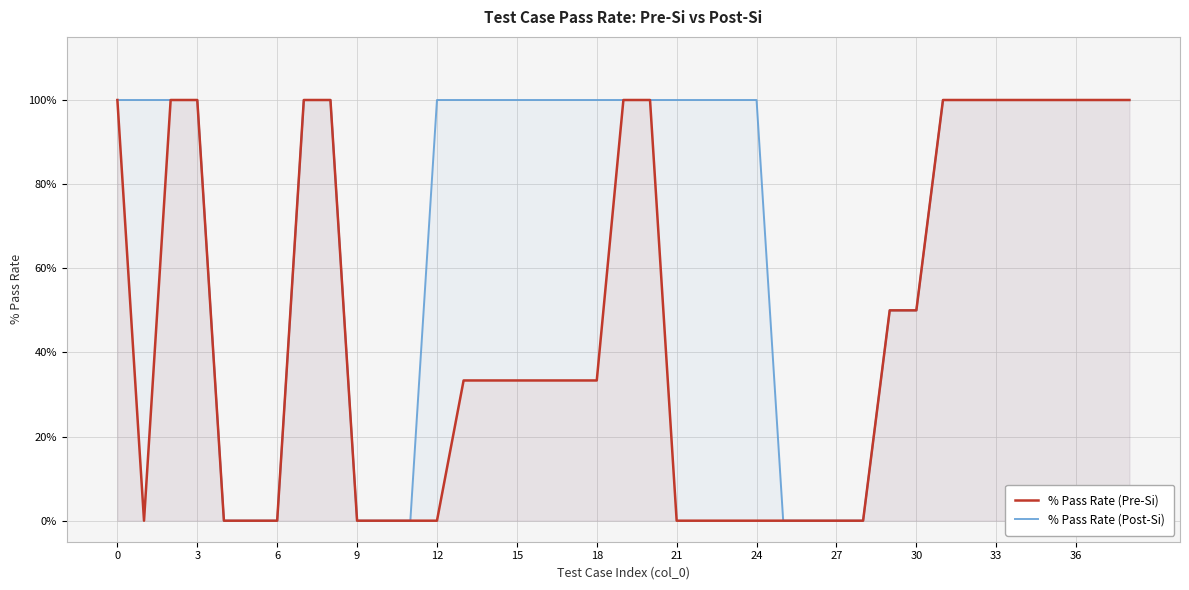

Which series has the widest spread of values?

% Pass Rate (Pre-Si)